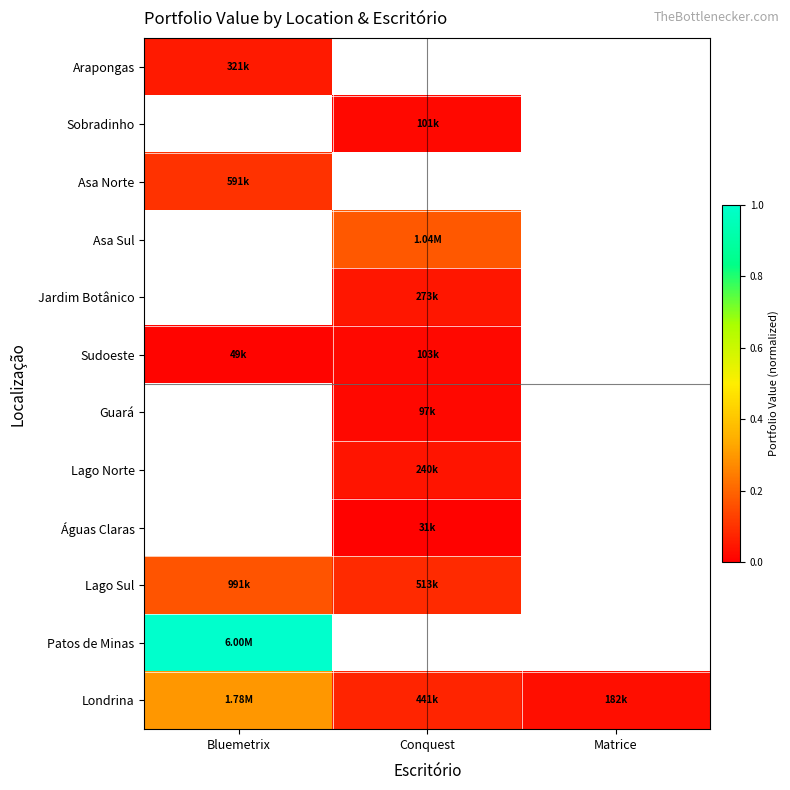

Which series has the largest range (max minus min)?

Londrina